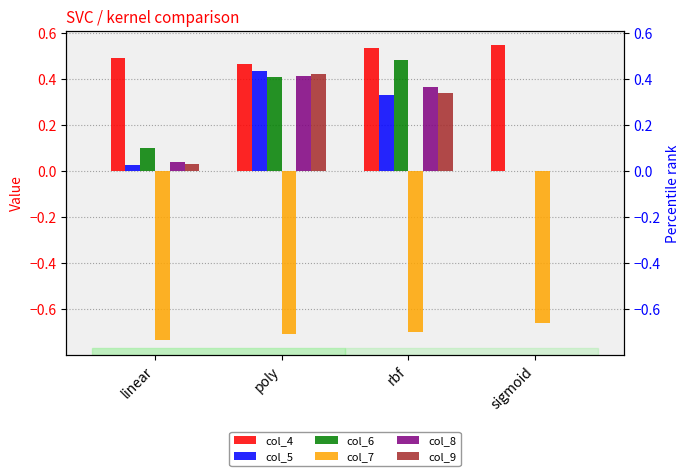

Rank the series at poly from lowest to highest value.

col_7, col_6, col_8, col_9, col_5, col_4